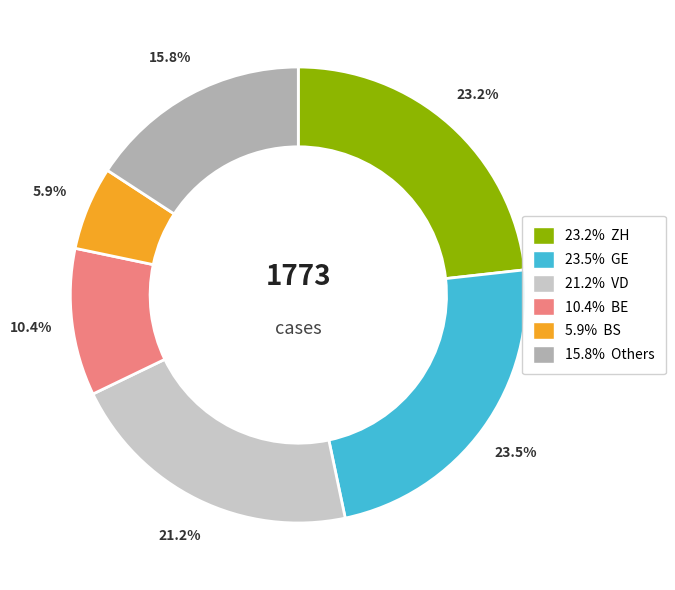

Does any single category account for the majority?

No